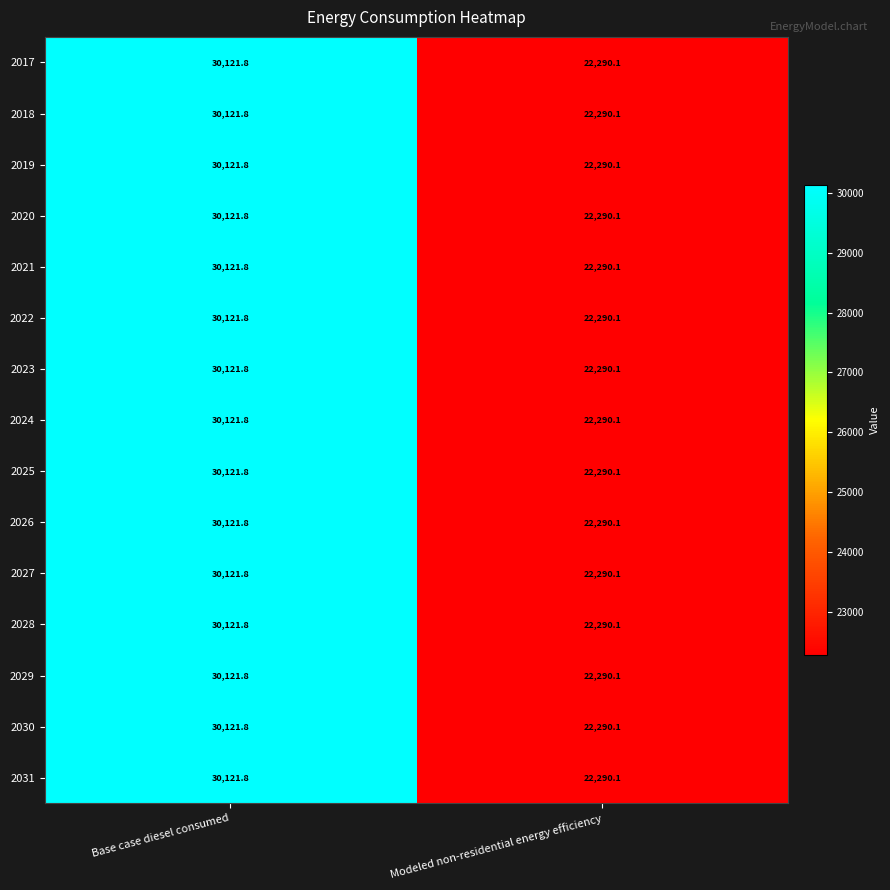

What is the sum of the 2030 values at Base case diesel consumed and Modeled non-residential energy efficiency?

52411.9